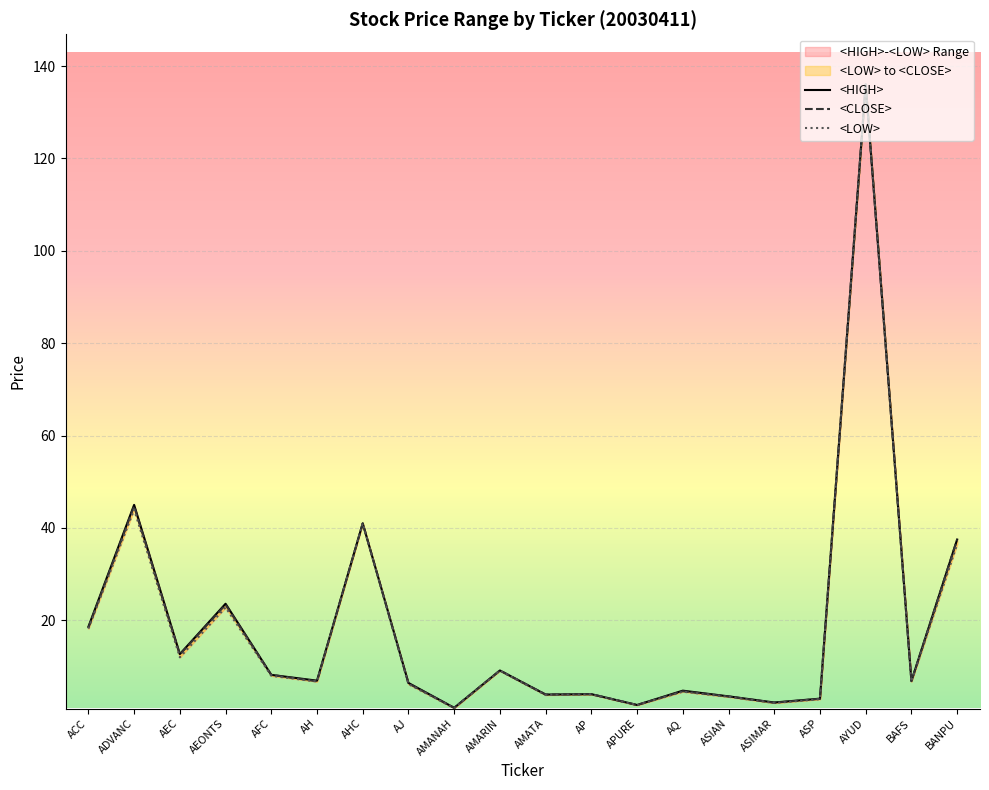

List the series in order of their peak value, highest first.

<HIGH>, <CLOSE>, <LOW>